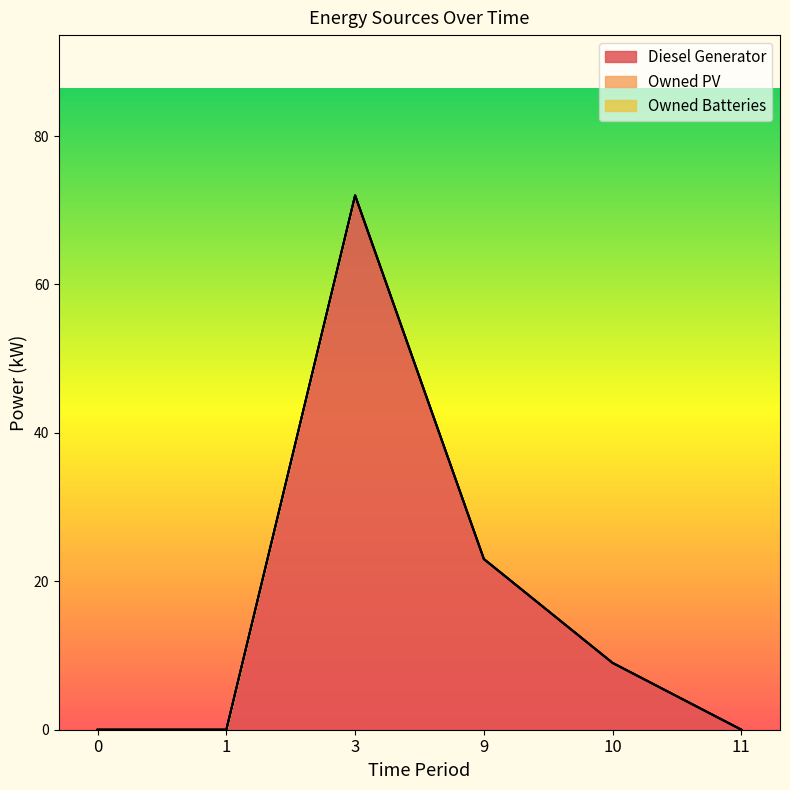

Reading right to left, what are all the values shown in this chart?

Diesel Generator: 11=0.0	10=9.0	9=23.0	3=72.0	1=0.0	0=0.0
Owned PV: 11=0.0	10=0.0	9=0.0	3=0.0	1=0.0	0=0.0
Owned Batteries: 11=0.0	10=0.0	9=0.0	3=0.0	1=0.0	0=0.0